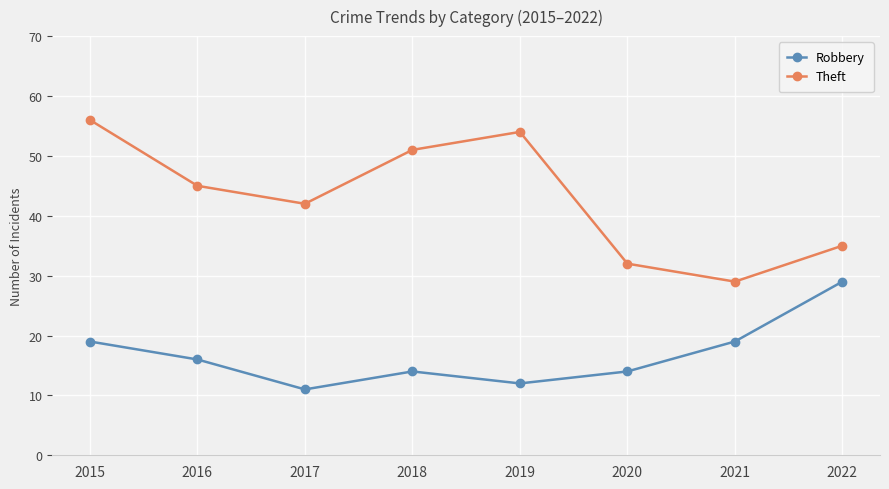

Which category has the highest value across all series?

2015